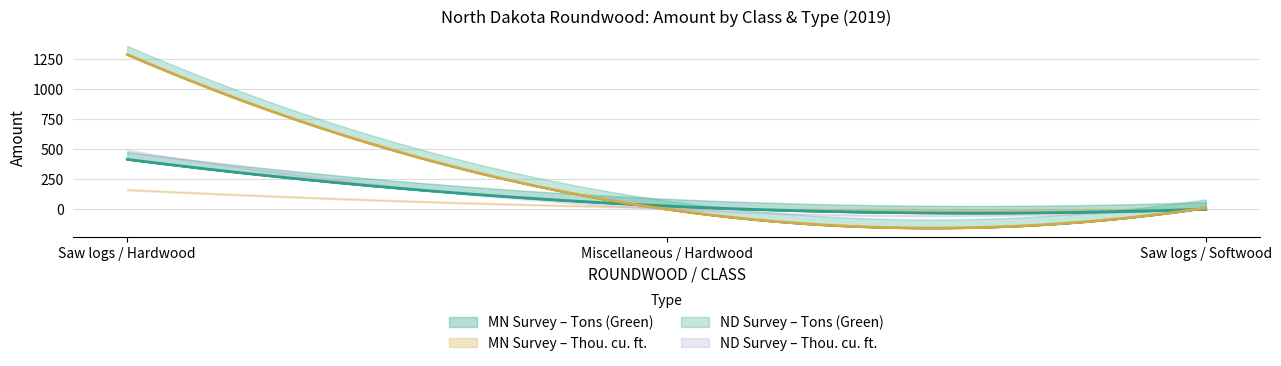

Where is Tons - Green (ND Survey) nearest to the value 647?

Miscellaneous / Hardwood